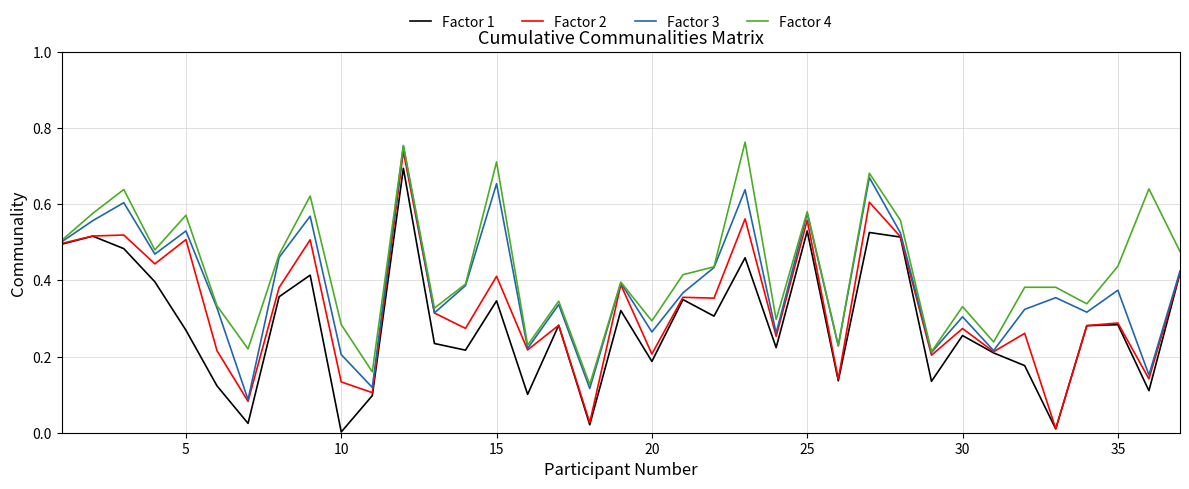

List the series in order of their overall mean, highest first.

Factor 4, Factor 3, Factor 2, Factor 1